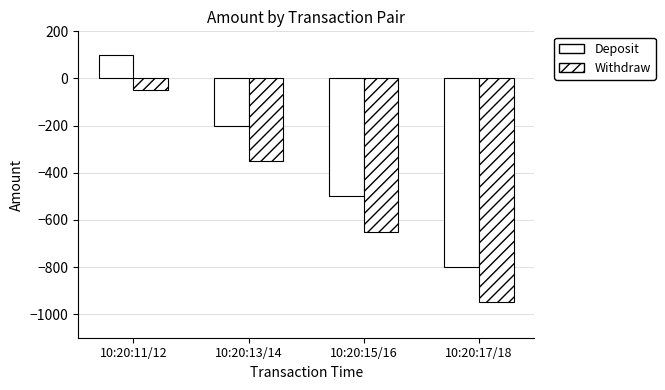

What is the label of the 3rd bar from the left?

10:20:15/16